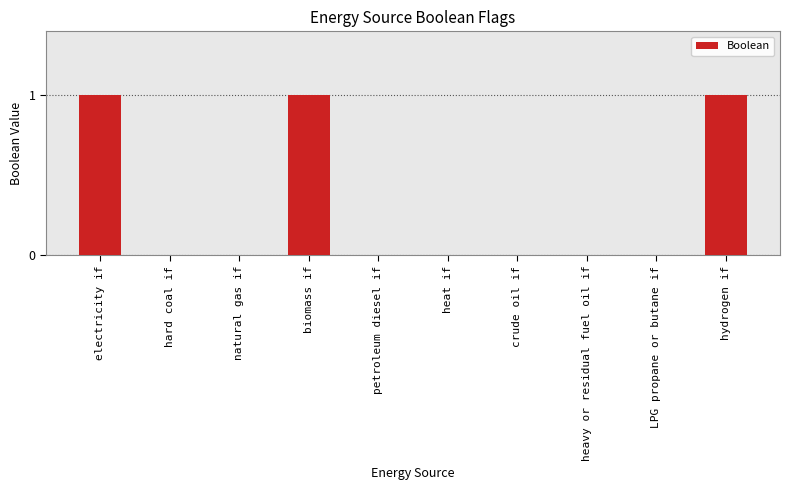

Reading left to right, transcribe all the data shown in this chart.

1	0	0	1	0	0	0	0	0	1